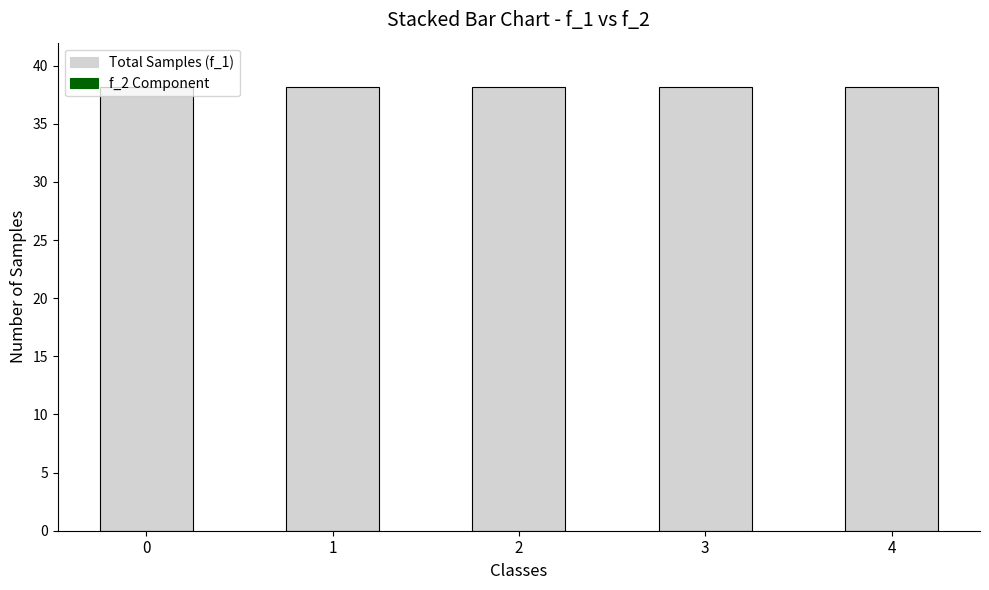

Between 0 and 1, which series saw the biggest shift?

f_2